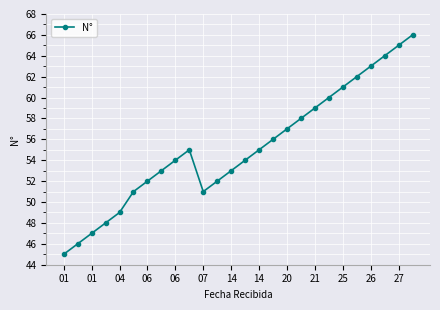

What is the sum of all values?

1436